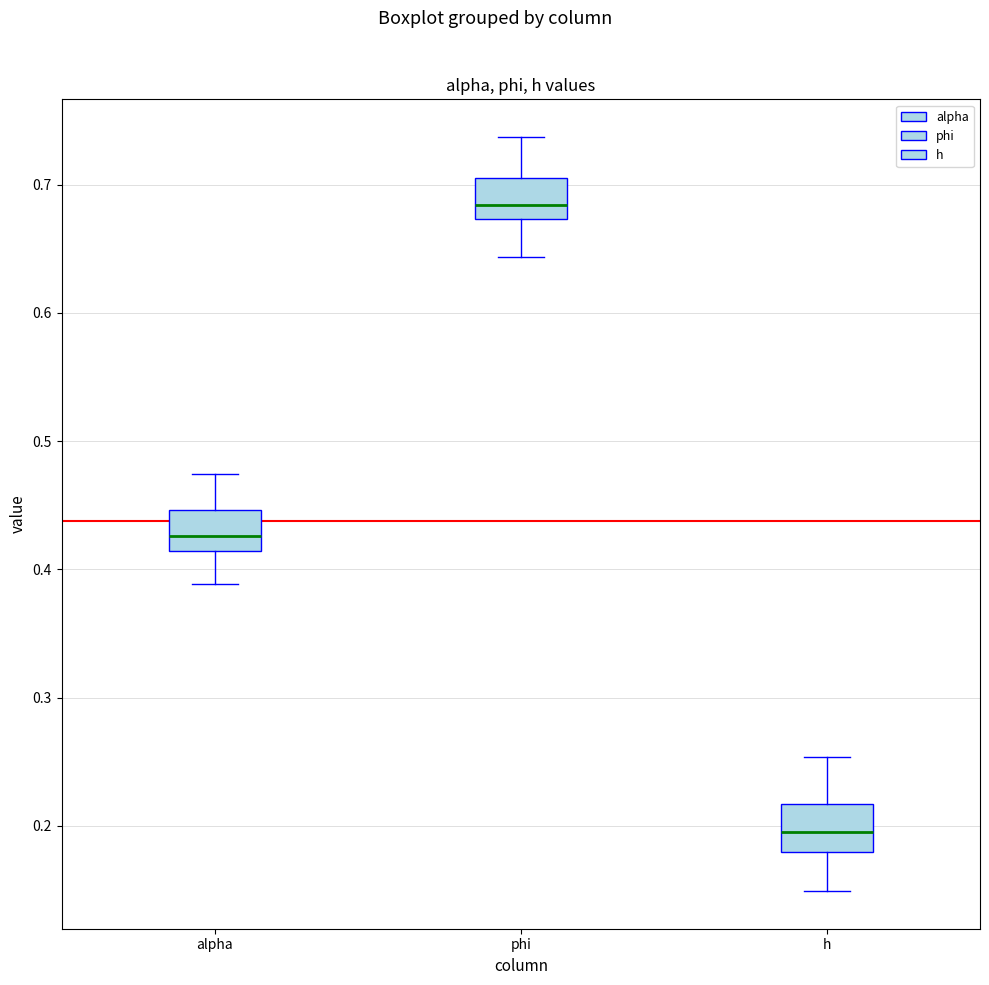

Reading left to right, read every box against the y-axis: the position of its median line, the range the box covers, and the ends of its whiskers. The values are not printed on the chart, so give them approximately, as read against the axis.

alpha: median 0.43, box 0.41 to 0.45, whiskers 0.39 to 0.47
phi: median 0.68, box 0.67 to 0.71, whiskers 0.64 to 0.74
h: median 0.20, box 0.18 to 0.22, whiskers 0.15 to 0.25